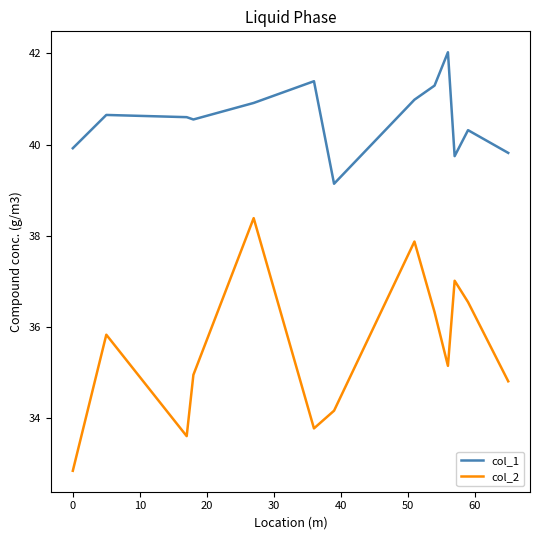

True or false: col_2 and col_1 intersect in this chart.

False